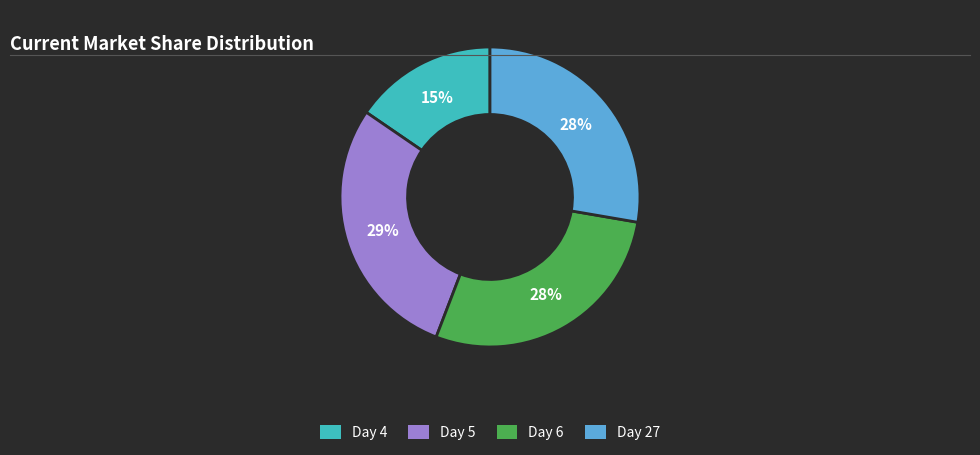

Is there a majority slice in this chart?

No